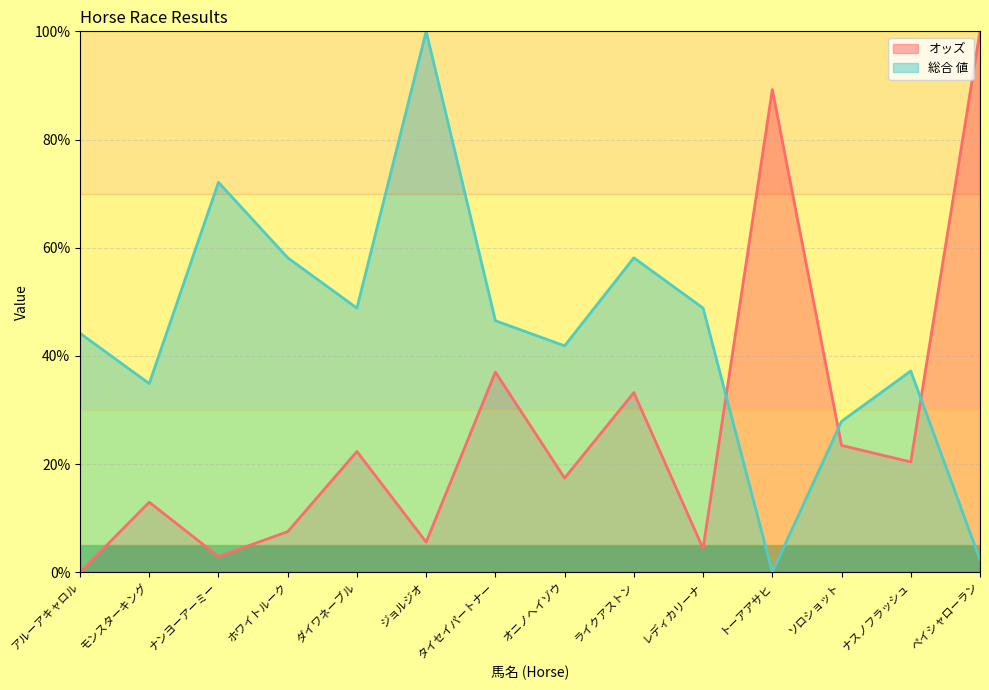

Which series has the largest total across all categories?

総合 値